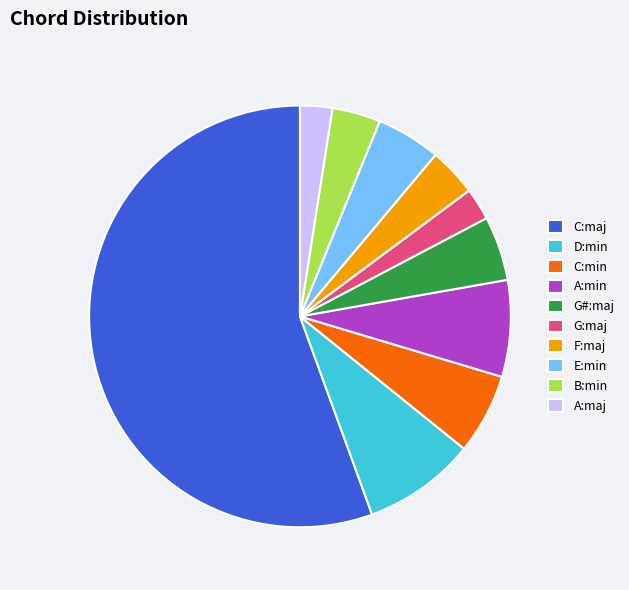

Which slice is the largest?

C:maj